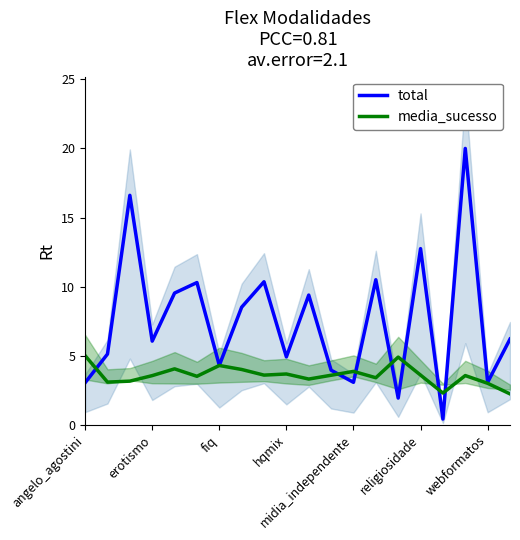

List the series in order of their peak value, lowest first.

media_sucesso, total